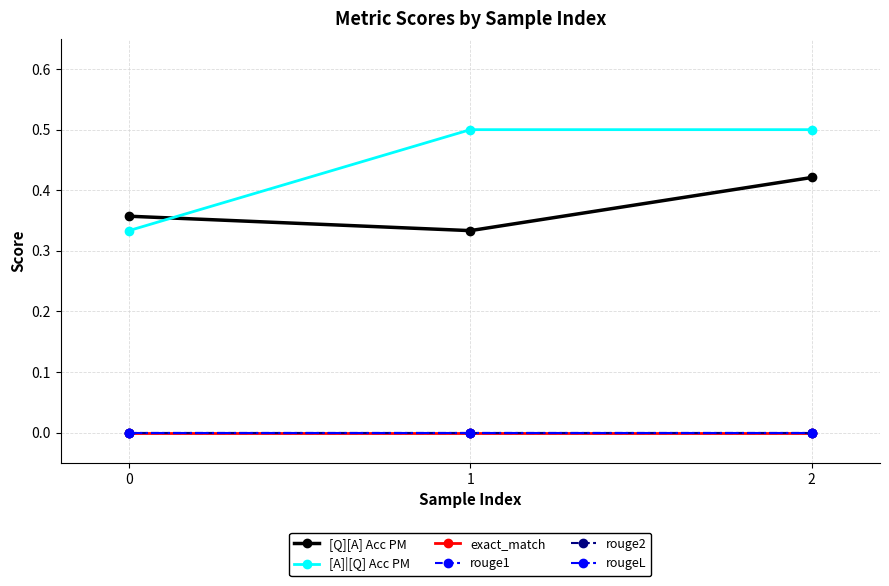

Does the chart have visible grid lines?

Yes